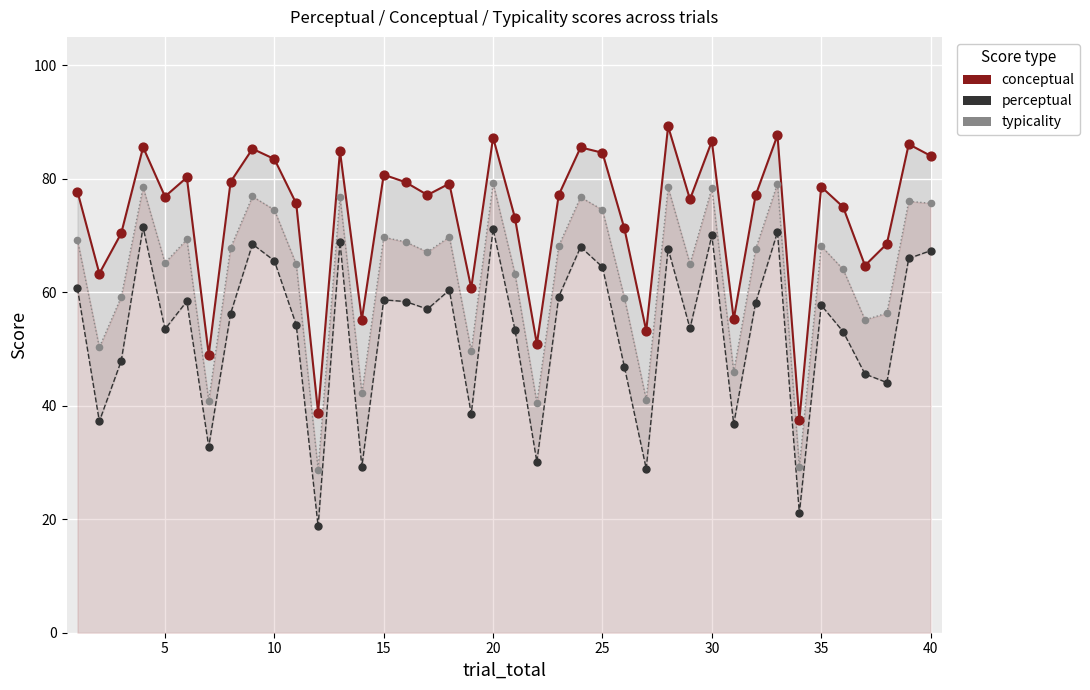

Which series has the largest total across all categories?

conceptual